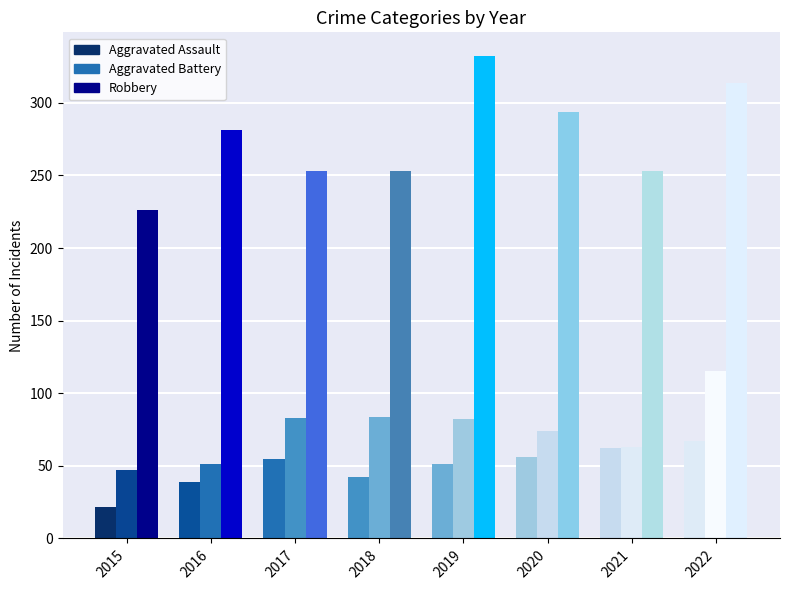

Which label corresponds to the smallest value in the chart?

2015